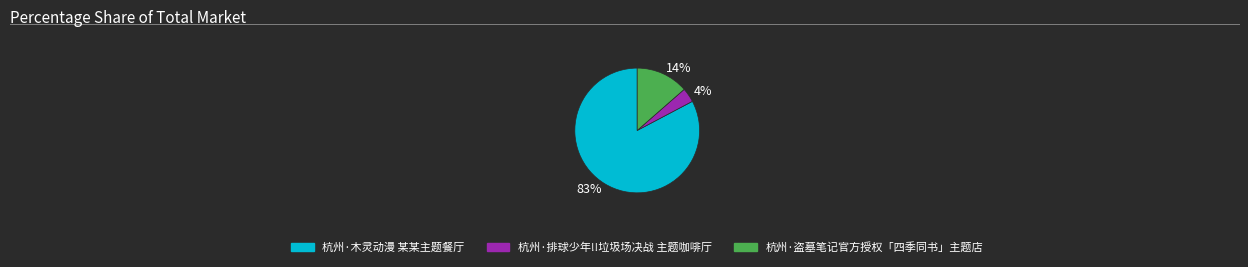

To the nearest percent, what is the average slice percentage?

33%